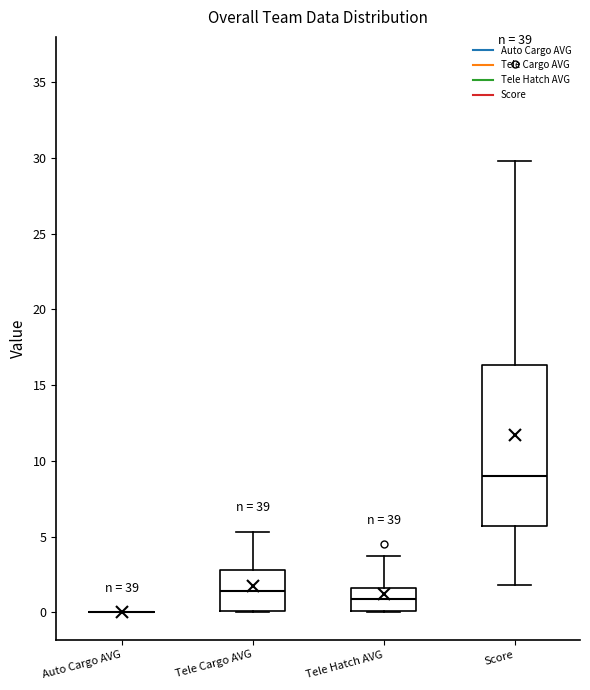

Reading left to right, read every box against the y-axis: the position of its median line, the range the box covers, and the ends of its whiskers. The values are not printed on the chart, so give them approximately, as read against the axis.

Auto Cargo AVG: box collapsed to a line at 0.0, whiskers 0.0 to 0.0
Tele Cargo AVG: median 1.5, box 0.0 to 3.0, whiskers 0.0 to 5.5
Tele Hatch AVG: median 1.0, box 0.0 to 1.5, whiskers 0.0 to 3.5
Score: median 9.0, box 5.5 to 16.5, whiskers 2.0 to 30.0